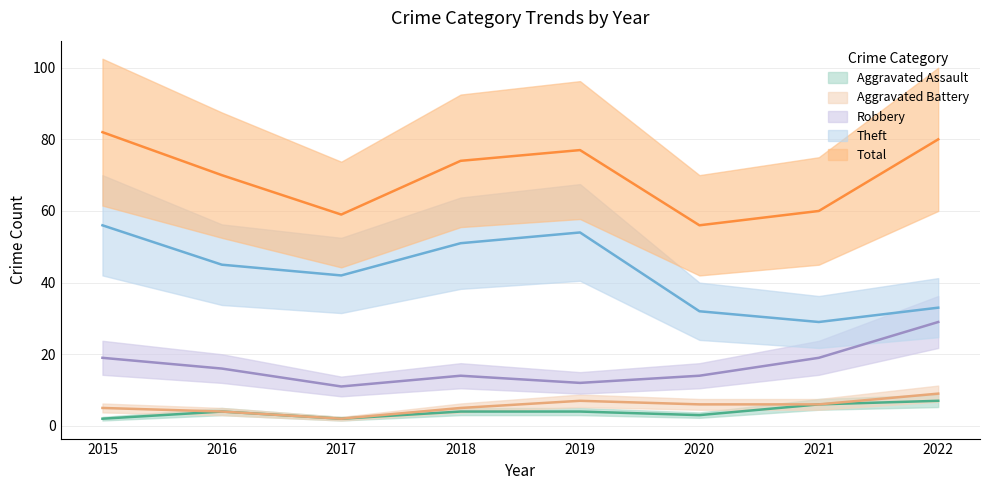

Which series changed the most between 2015 and 2019?

Robbery